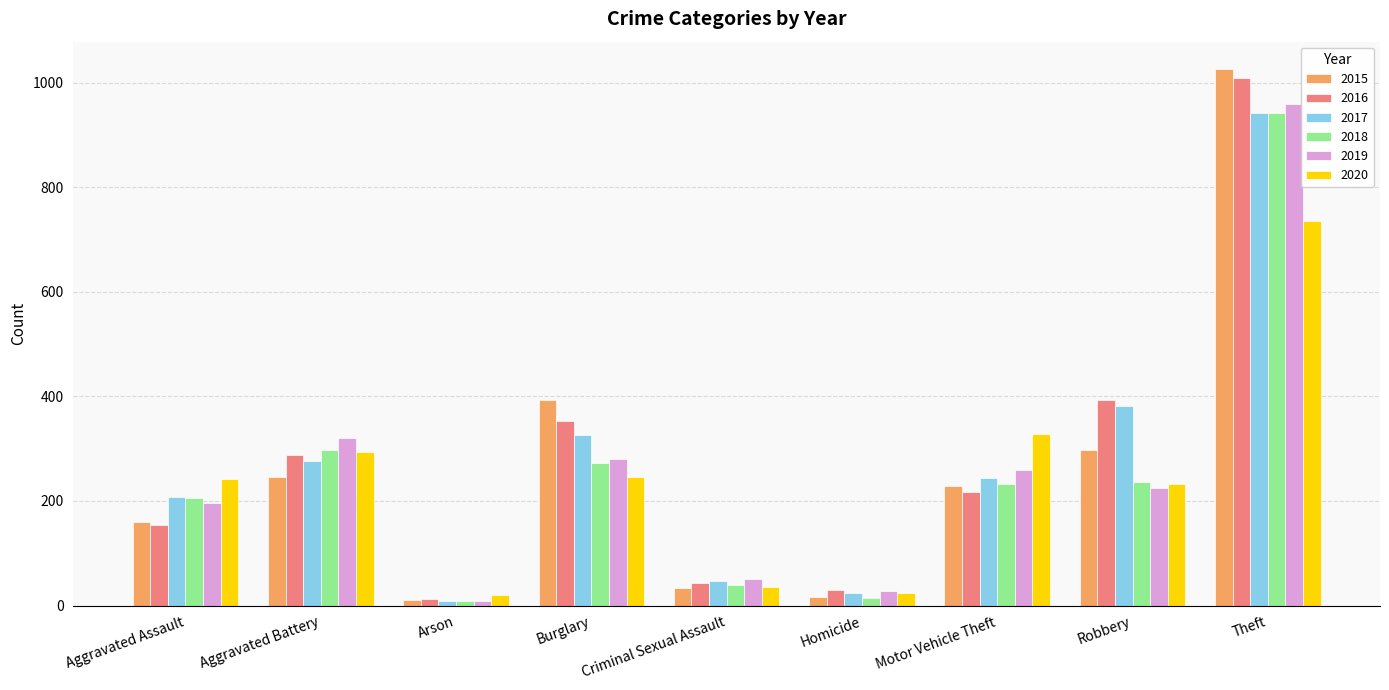

Is the value of 2020 at Arson greater than the value of 2016 at Aggravated Battery?

No